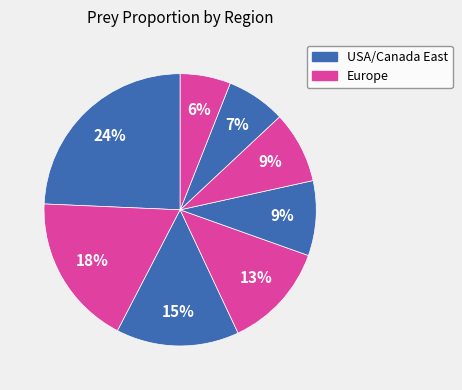

How many segments does this pie chart have?

8